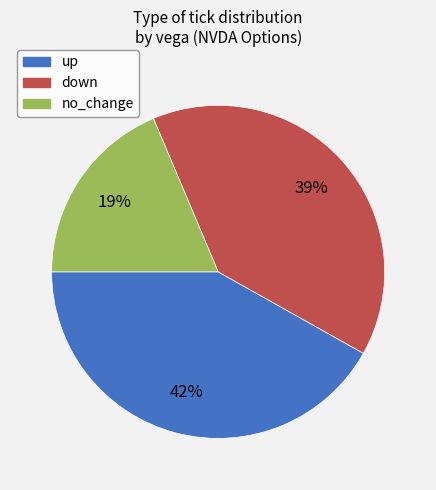

What percentage is the no_change slice, to the nearest percent?

19%